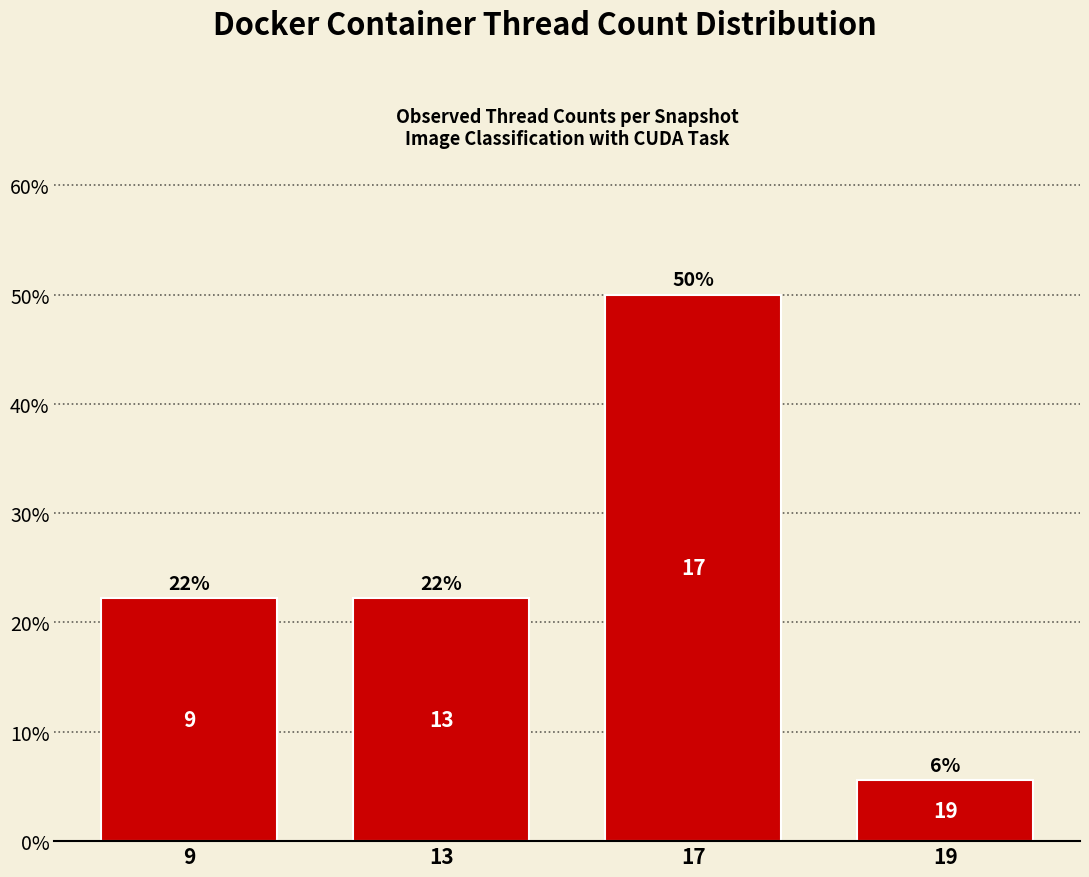

At which label is the value closest to 27?

9